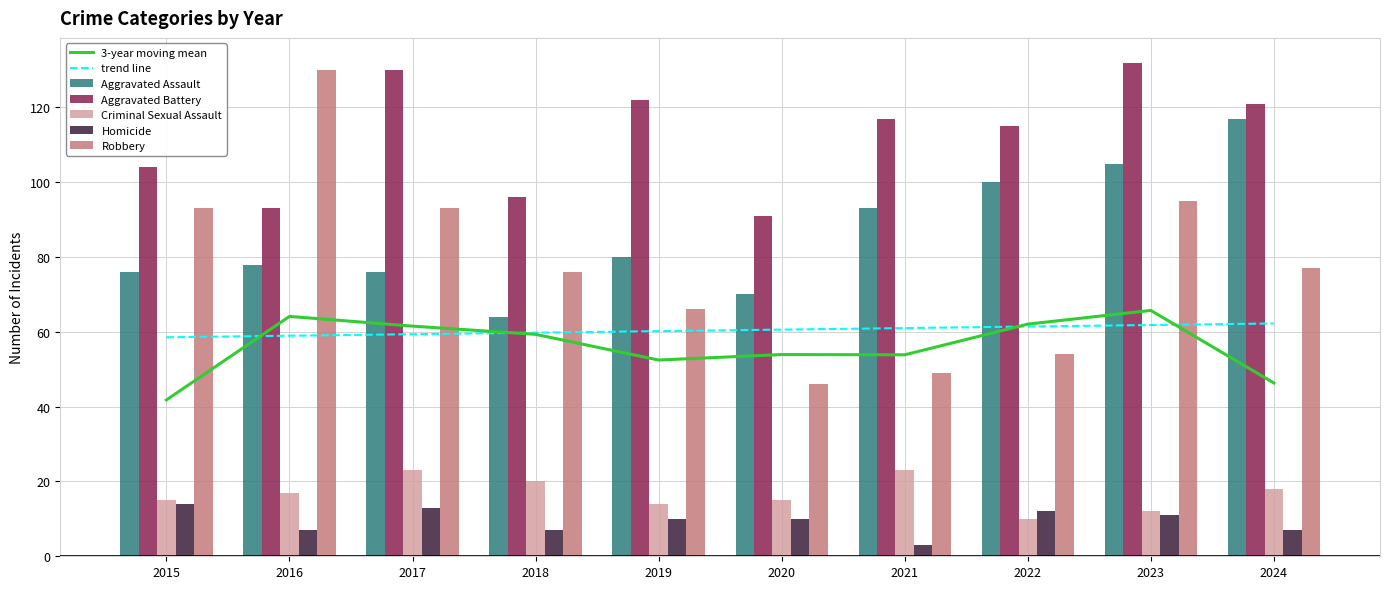

What is the greatest value displayed?

132